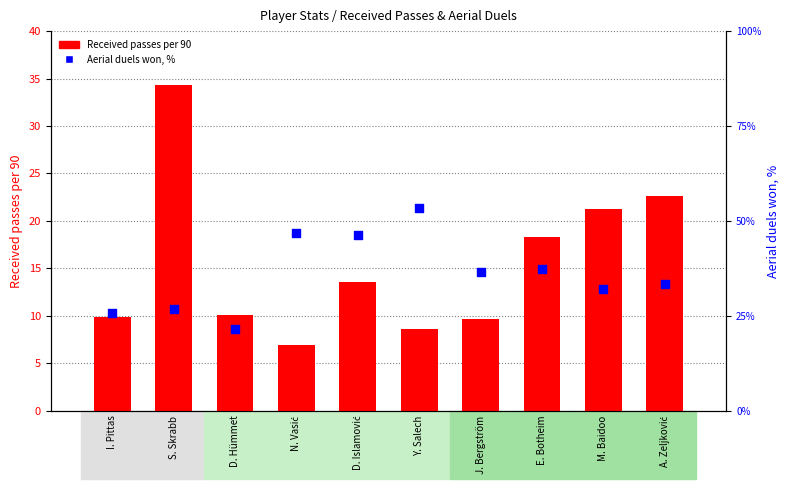

Which series contains the lowest Y value?

Received passes per 90